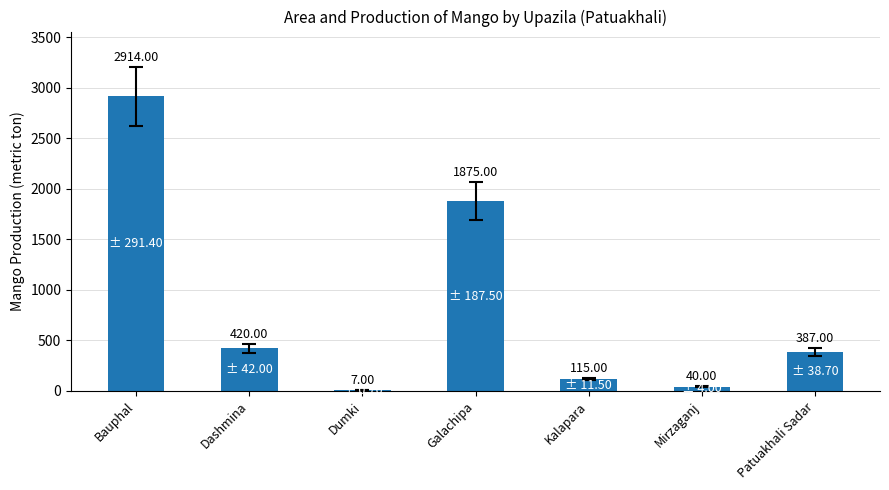

Reading right to left, what are all the values shown in this chart?

387	40	115	1875	7	420	2914